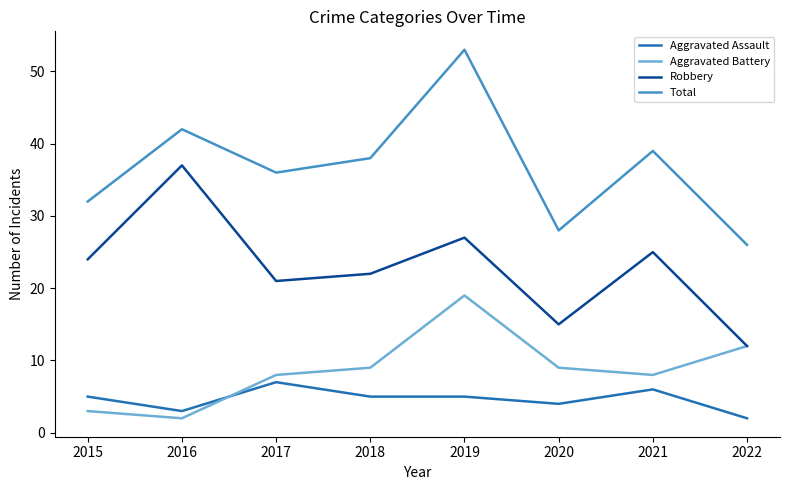

What is the difference between the Aggravated Battery values at 2021 and 2018?

1